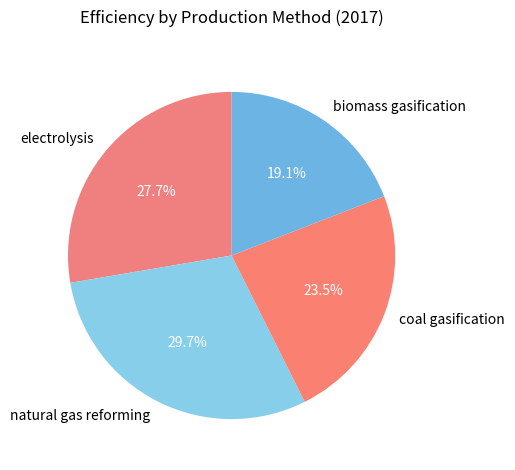

To the nearest percent, what portion does electrolysis represent?

28%